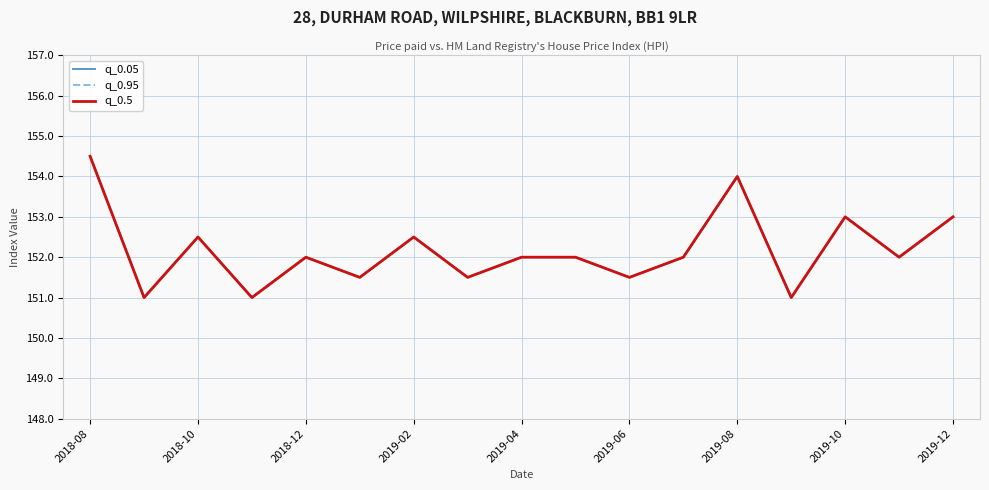

True or false: q_0.5 and q_0.95 intersect in this chart.

False